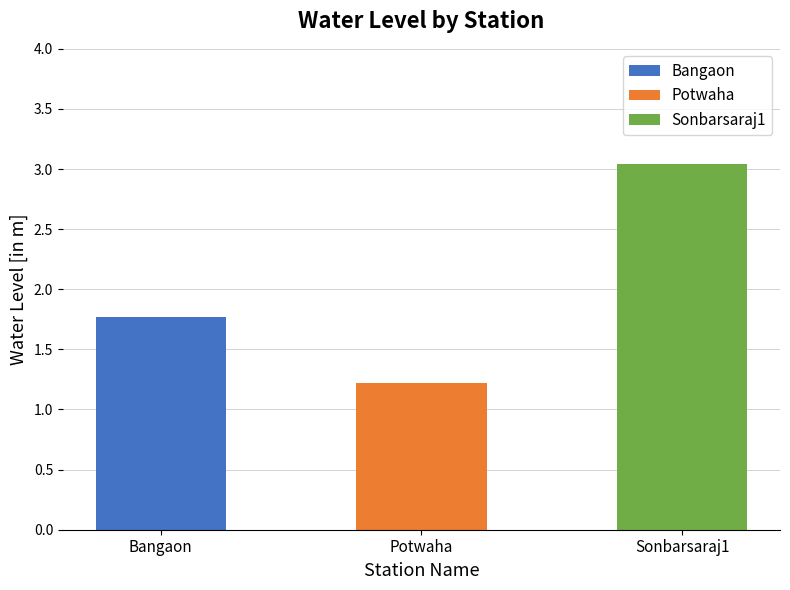

Reading right to left, transcribe all the data shown in this chart.

3.0	1.2	1.8